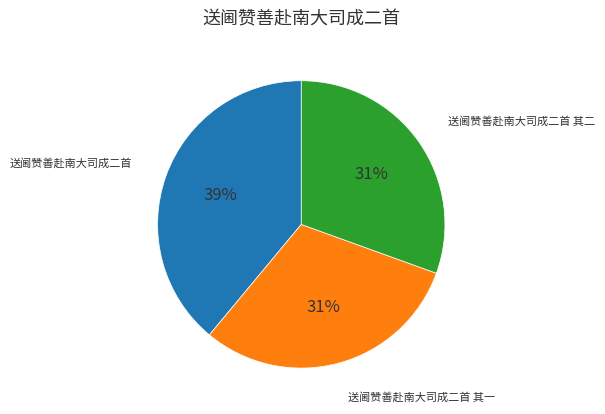

Combined, do 送阃赞善赴南大司成二首 and 送阃赞善赴南大司成二首 其二 account for over 50%?

Yes